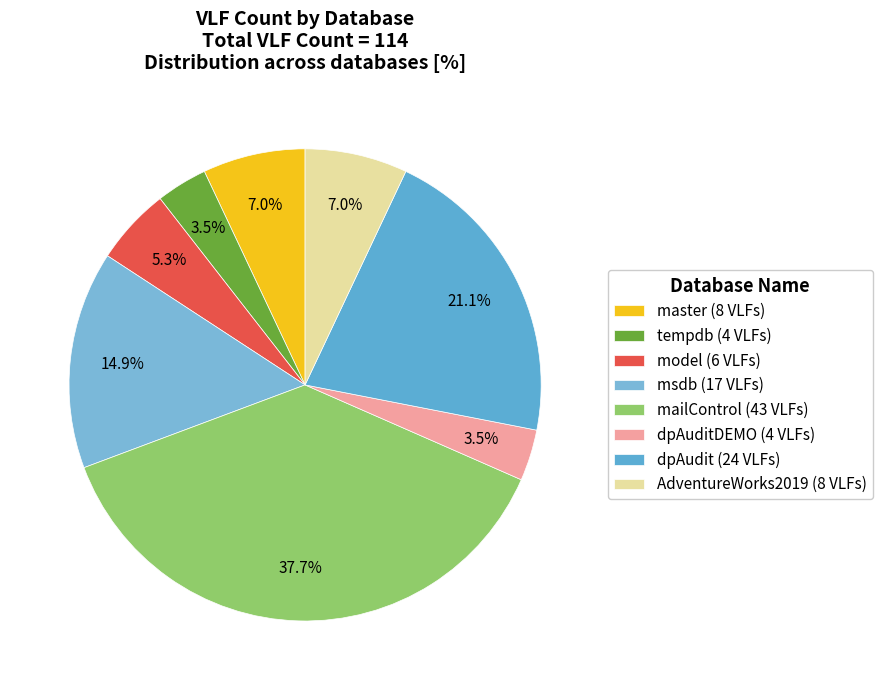

Rank the categories by value from lowest to highest.

tempdb, dpAuditDEMO, model, master, AdventureWorks2019, msdb, dpAudit, mailControl